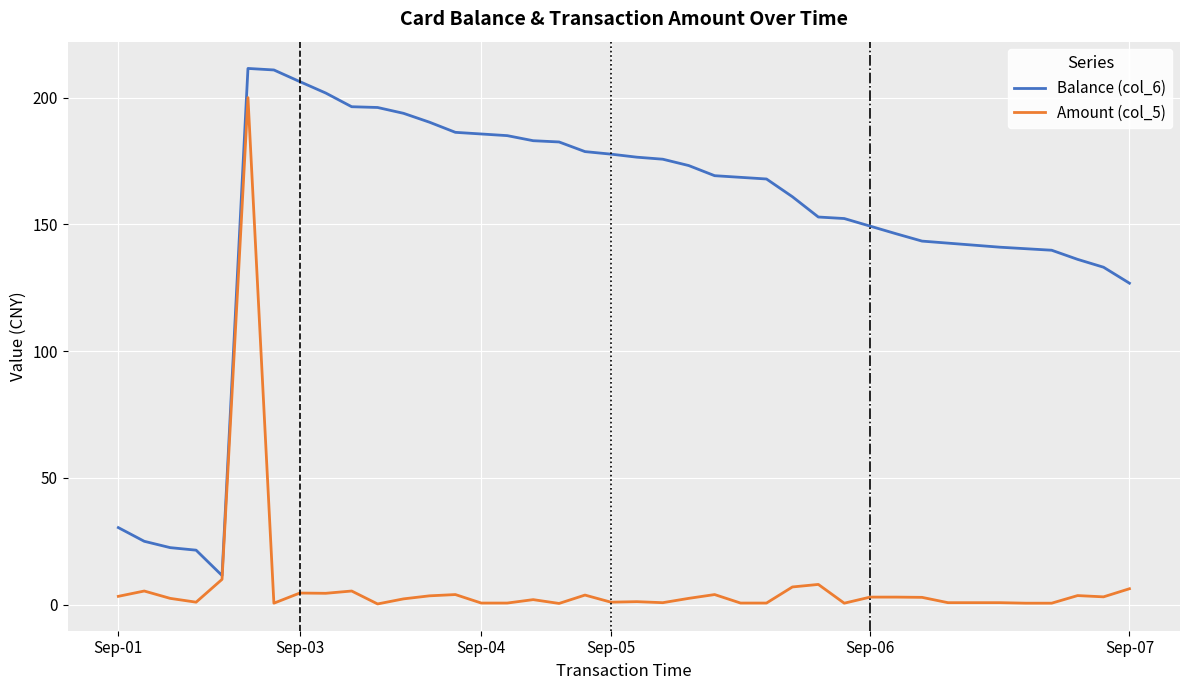

Which series has the largest total across all categories?

Balance (col_6)